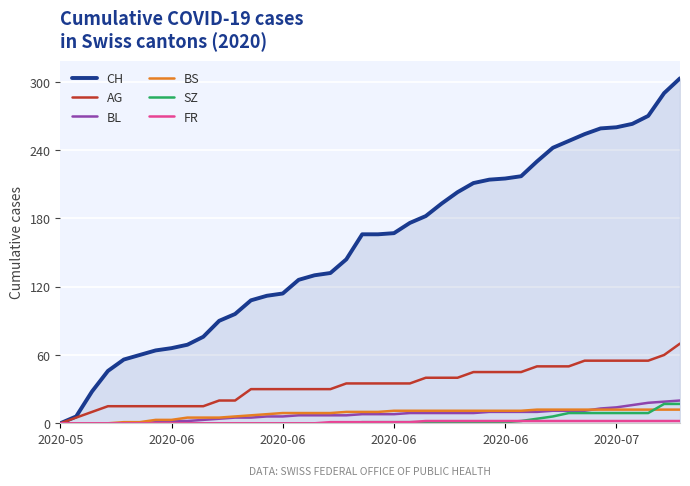

Which series has the widest spread of values?

CH